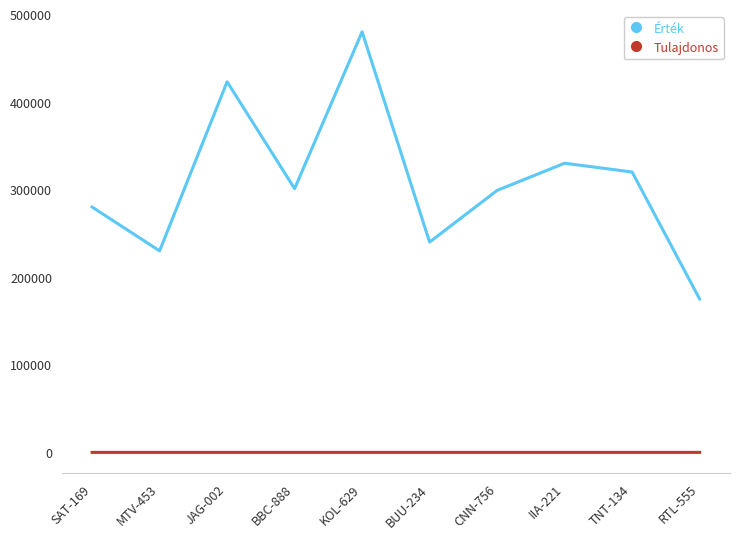

At which category does the chart reach its peak across all series?

KOL-629